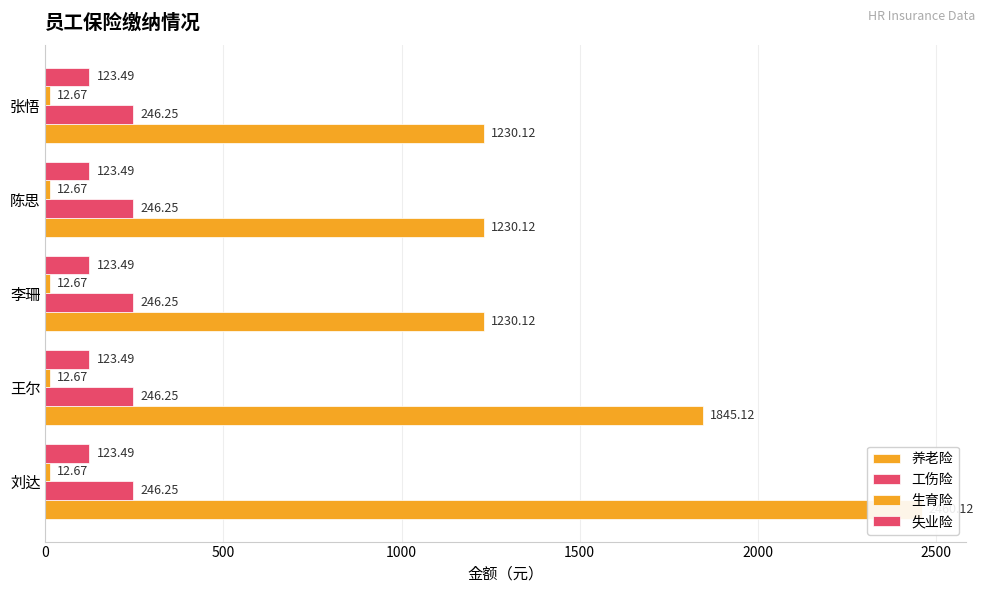

How many categories are shown in the chart?

5